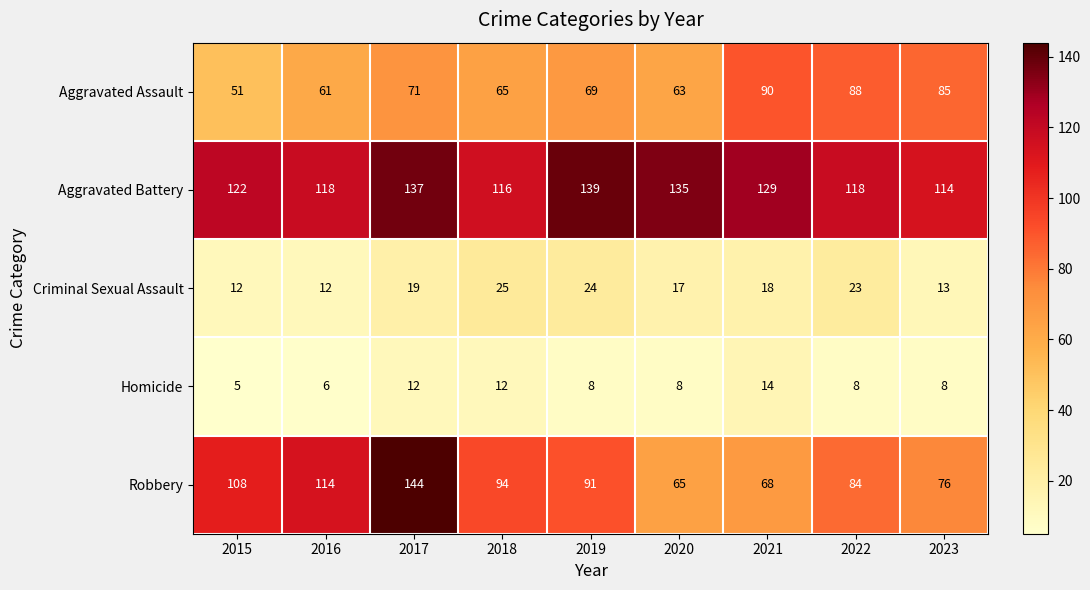

Which series changed the most between 2017 and 2020?

Robbery